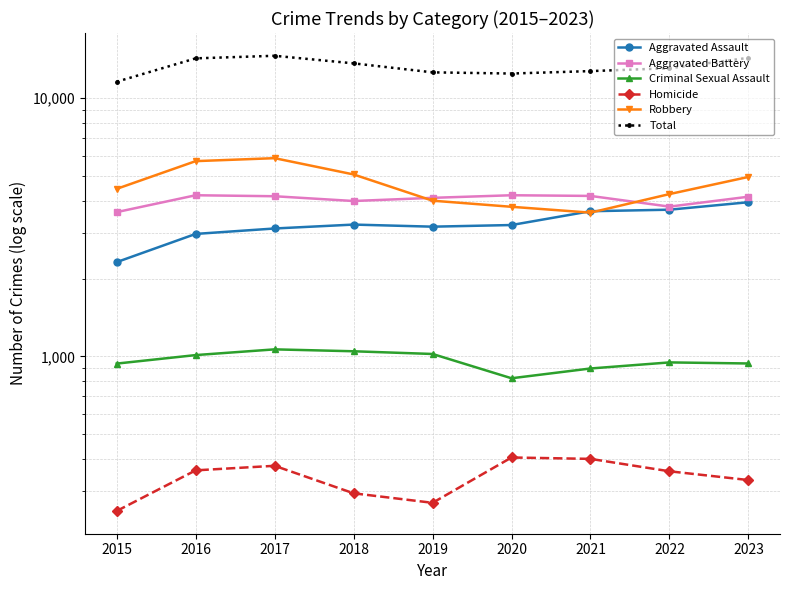

Reading left to right, extract all data points from this chart.

Aggravated Assault: 2015=2319	2016=2982	2017=3130	2018=3241	2019=3181	2020=3228	2021=3651	2022=3701	2023=3956
Aggravated Battery: 2015=3622	2016=4210	2017=4173	2018=3999	2019=4114	2020=4210	2021=4185	2022=3804	2023=4155
Criminal Sexual Assault: 2015=938	2016=1012	2017=1065	2018=1047	2019=1022	2020=823	2021=898	2022=948	2023=939
Homicide: 2015=252	2016=362	2017=377	2018=295	2019=271	2020=406	2021=401	2022=359	2023=332
Robbery: 2015=4457	2016=5707	2017=5860	2018=5068	2019=4011	2020=3798	2021=3605	2022=4254	2023=4957
Total: 2015=11588	2016=14273	2017=14605	2018=13650	2019=12599	2020=12465	2021=12740	2022=13066	2023=14339